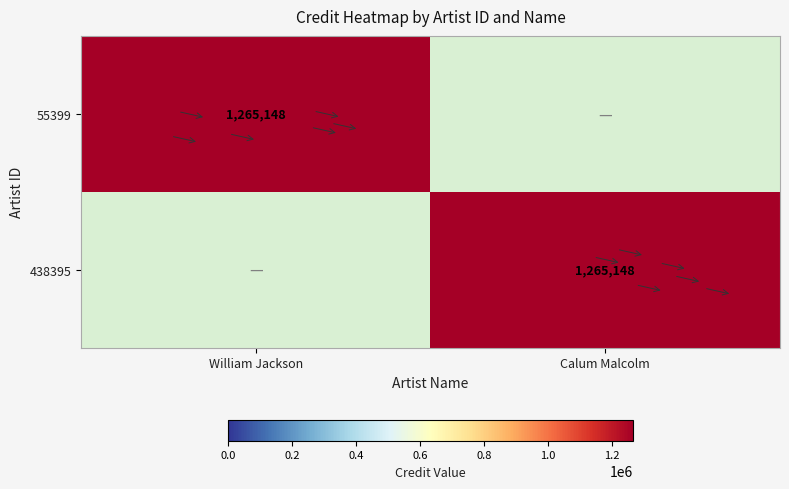

Is it true that 55399 equals 453550 at William Jackson?

False